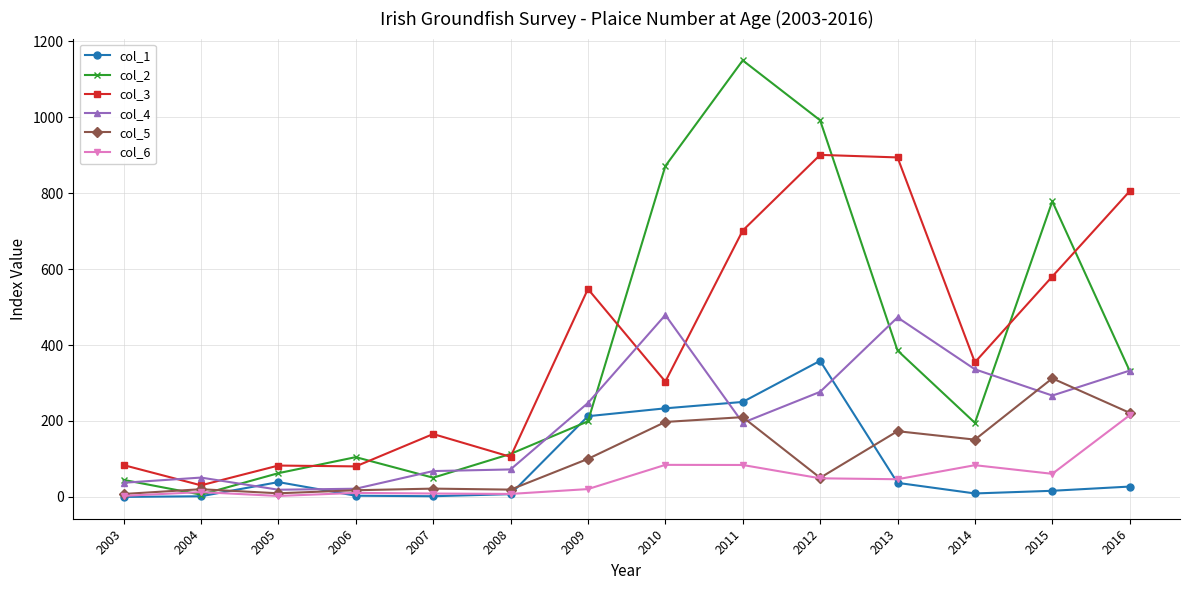

True or false: col_4 has more than 2 points higher than both neighbors.

True